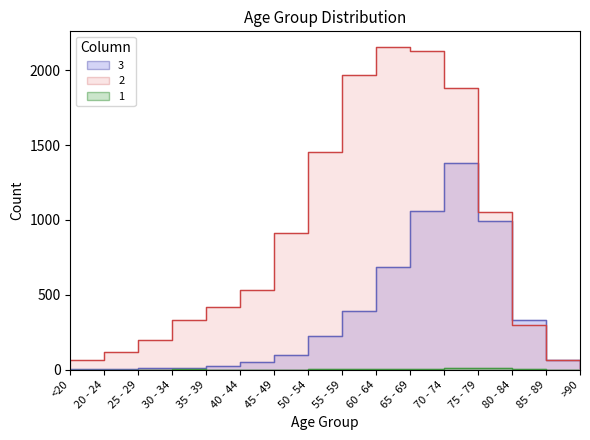

What is the greatest value displayed?

2151